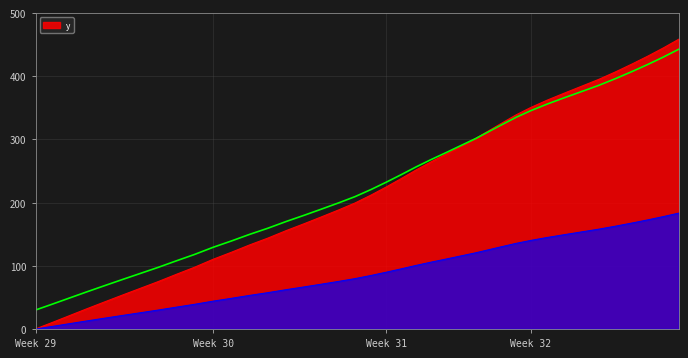

The value of y at Week 29 is -280.5. True or false?

False